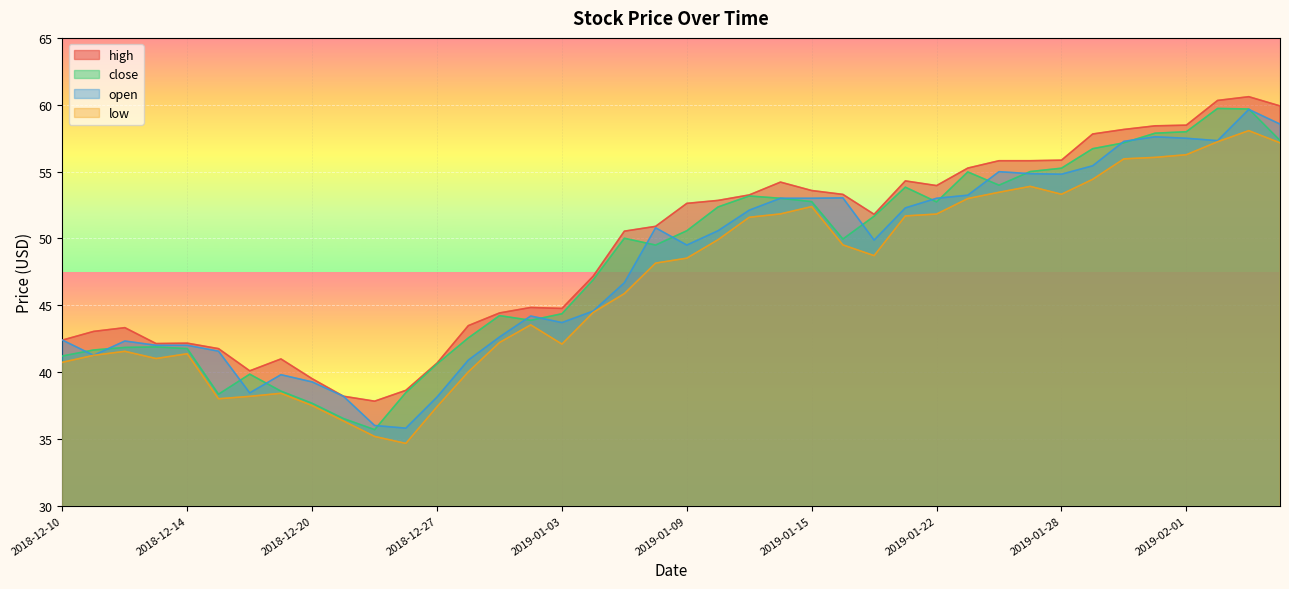

Reading right to left, list all the values displayed in this chart.

high: 59.9	60.6	60.3	58.5	58.4	58.1	57.8	55.9	55.8	55.8	55.3	54.0	54.3	51.8	53.3	53.6	54.2	53.2	52.8	52.6	50.9	50.5	47.2	44.8	44.8	44.4	43.5	40.7	38.6	37.8	38.2	39.5	41.0	40.1	41.8	42.2	42.1	43.3	43.0	42.4
close: 57.3	59.7	59.7	58.0	57.9	57.1	56.7	55.2	55.0	54.0	55.0	52.7	53.8	51.7	50.0	52.8	53.0	53.2	52.4	50.6	49.5	50.0	46.9	44.4	43.9	44.2	42.5	40.6	38.5	35.7	36.5	37.7	38.6	39.8	38.3	41.8	41.9	41.8	41.6	41.2
open: 58.5	59.6	57.3	57.5	57.6	57.3	55.4	54.8	54.8	55.0	53.2	53.0	52.3	49.9	53.0	53.0	53.0	52.1	50.6	49.5	50.8	46.7	44.6	43.7	44.2	42.6	40.9	38.1	35.8	36.0	38.2	39.3	39.8	38.4	41.6	42.0	42.0	42.3	41.2	42.4
low: 57.1	58.1	57.2	56.3	56.1	56.0	54.4	53.3	53.9	53.5	53.0	51.8	51.7	48.7	49.5	52.4	51.8	51.6	49.9	48.5	48.1	45.9	44.5	42.1	43.5	42.2	40.0	37.4	34.7	35.2	36.3	37.5	38.4	38.2	38.0	41.4	41.0	41.5	41.2	40.7